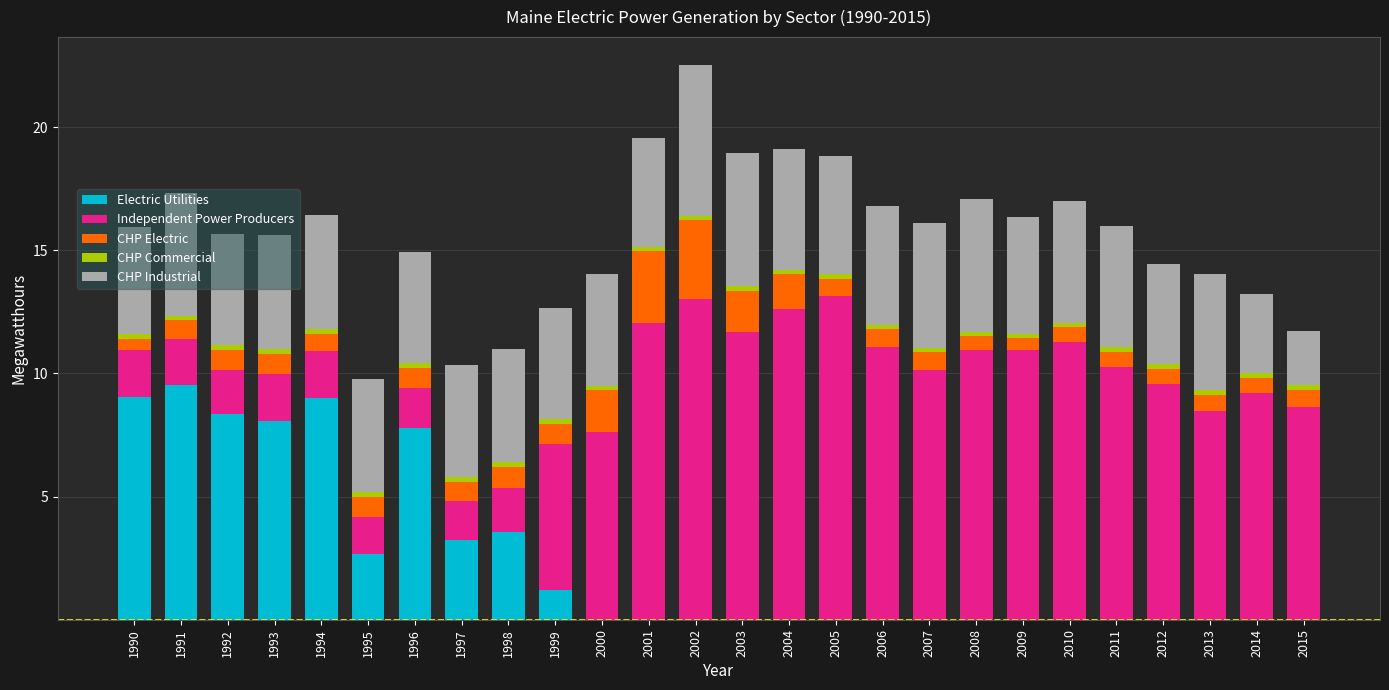

Are the bars horizontal?

No